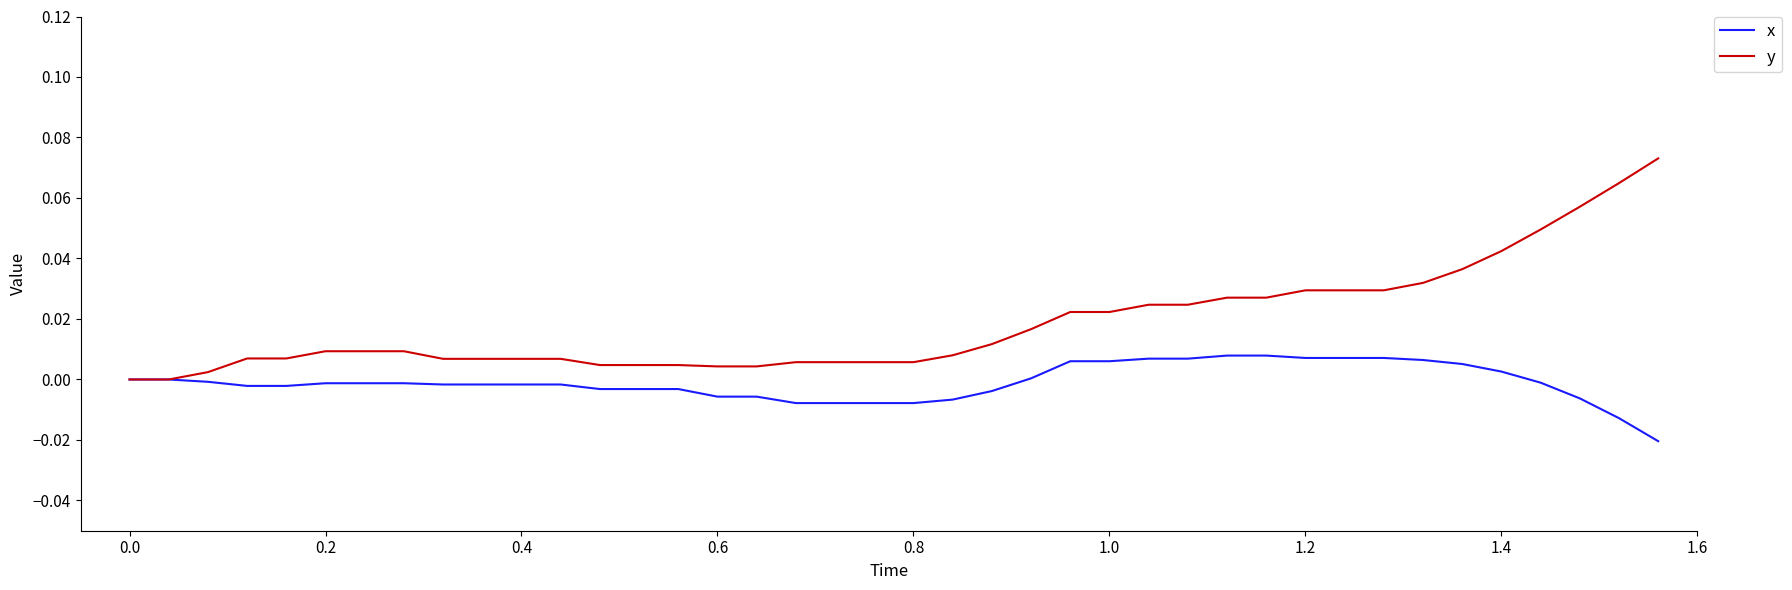

Which series has the widest spread of values?

y